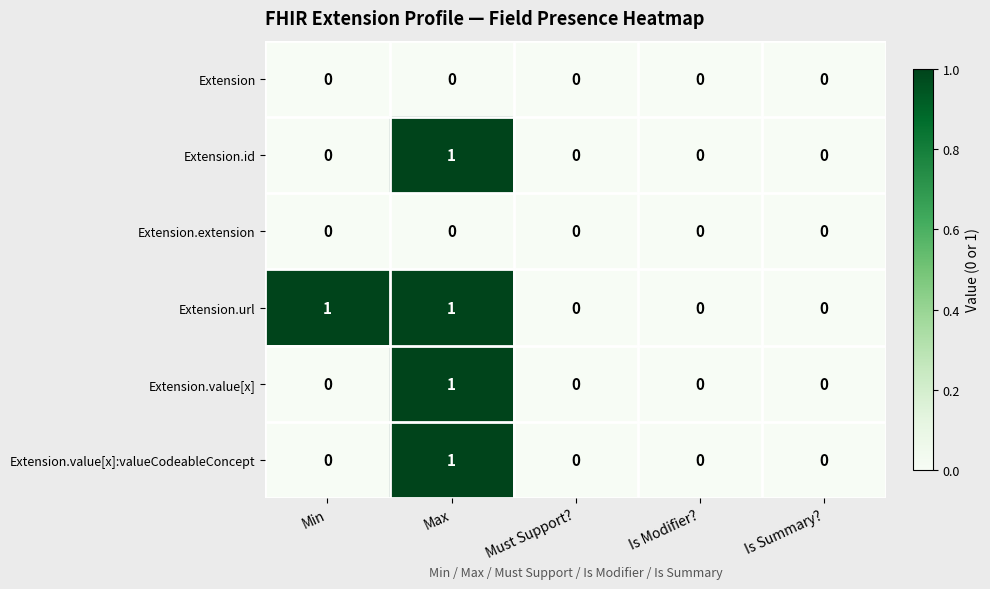

Reading left to right, list all the values displayed in this chart.

Extension: Min=0	Max=0	Must Support?=0	Is Modifier?=0	Is Summary?=0
Extension.id: Min=0	Max=1	Must Support?=0	Is Modifier?=0	Is Summary?=0
Extension.extension: Min=0	Max=0	Must Support?=0	Is Modifier?=0	Is Summary?=0
Extension.url: Min=1	Max=1	Must Support?=0	Is Modifier?=0	Is Summary?=0
Extension.value[x]: Min=0	Max=1	Must Support?=0	Is Modifier?=0	Is Summary?=0
Extension.value[x]:valueCodeableConcept: Min=0	Max=1	Must Support?=0	Is Modifier?=0	Is Summary?=0